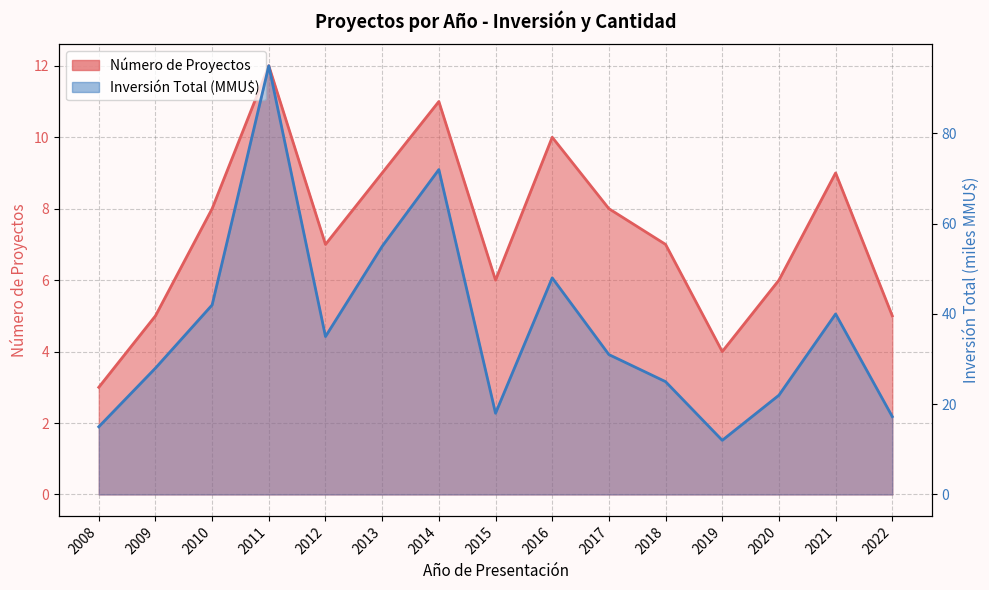

What is the greatest value displayed?

95.0